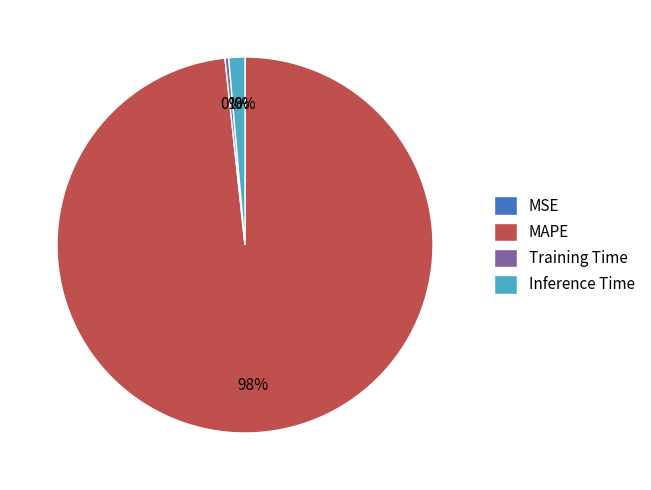

Is there any slice that represents more than half of the pie?

Yes